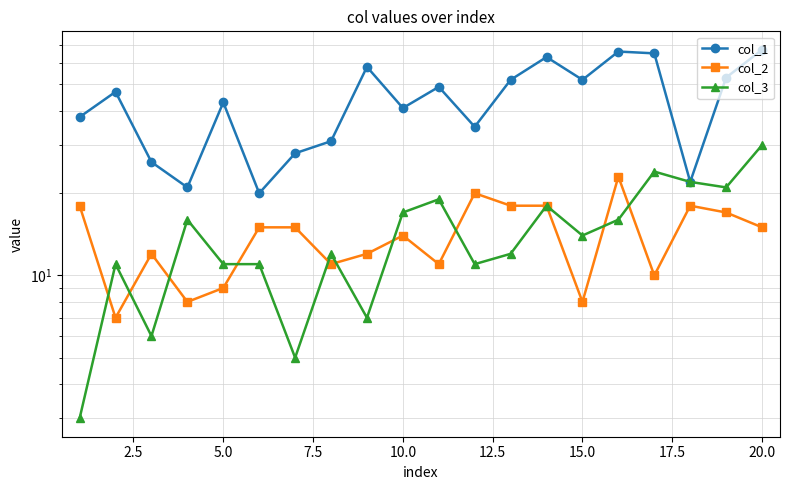

What is the sum of all col_1 values?

877